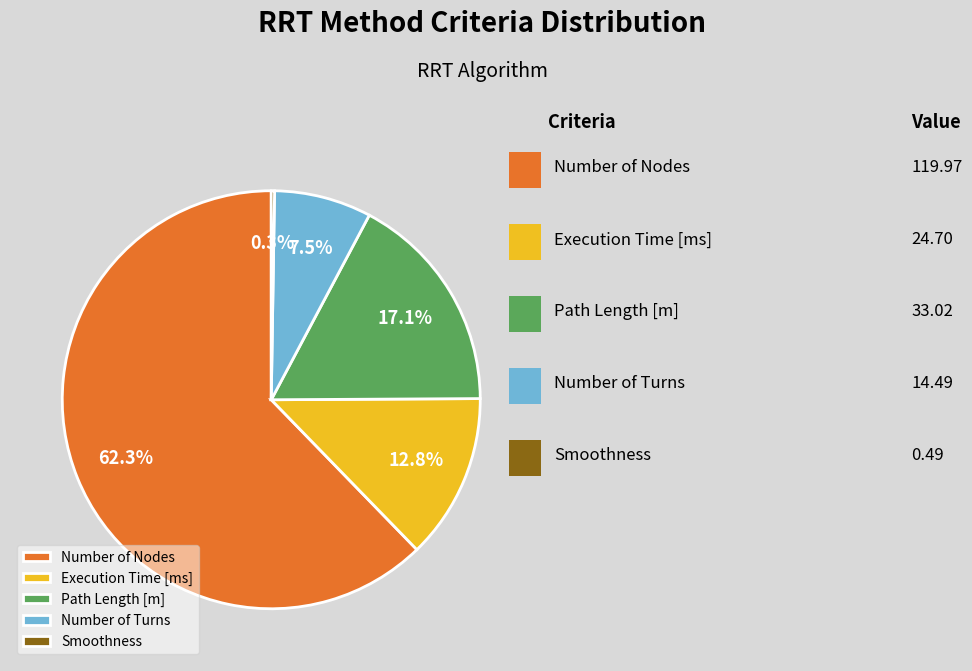

What is the largest slice in the pie chart?

Number of Nodes